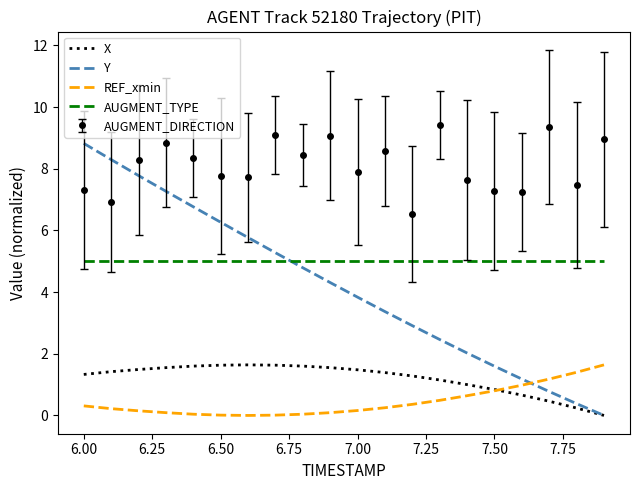

What is the difference between the second highest and minimum values in the REF_xmin series?

1.4